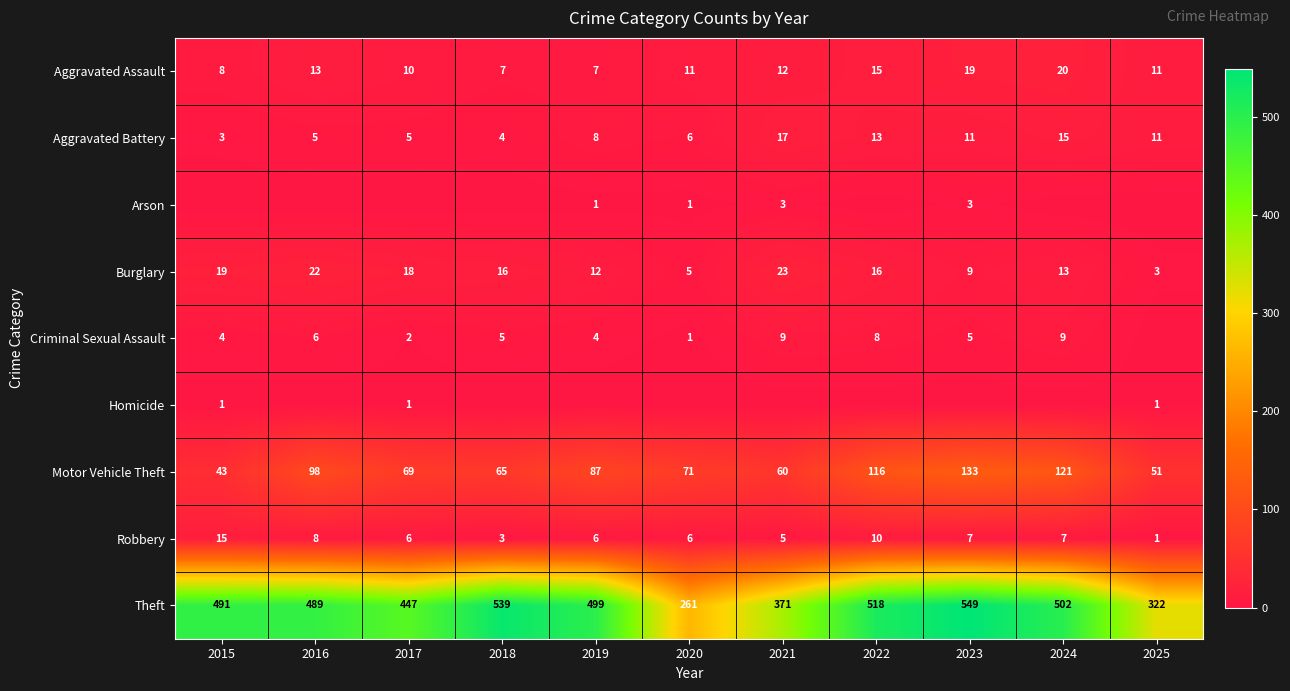

What is the sum of all Robbery values?

74